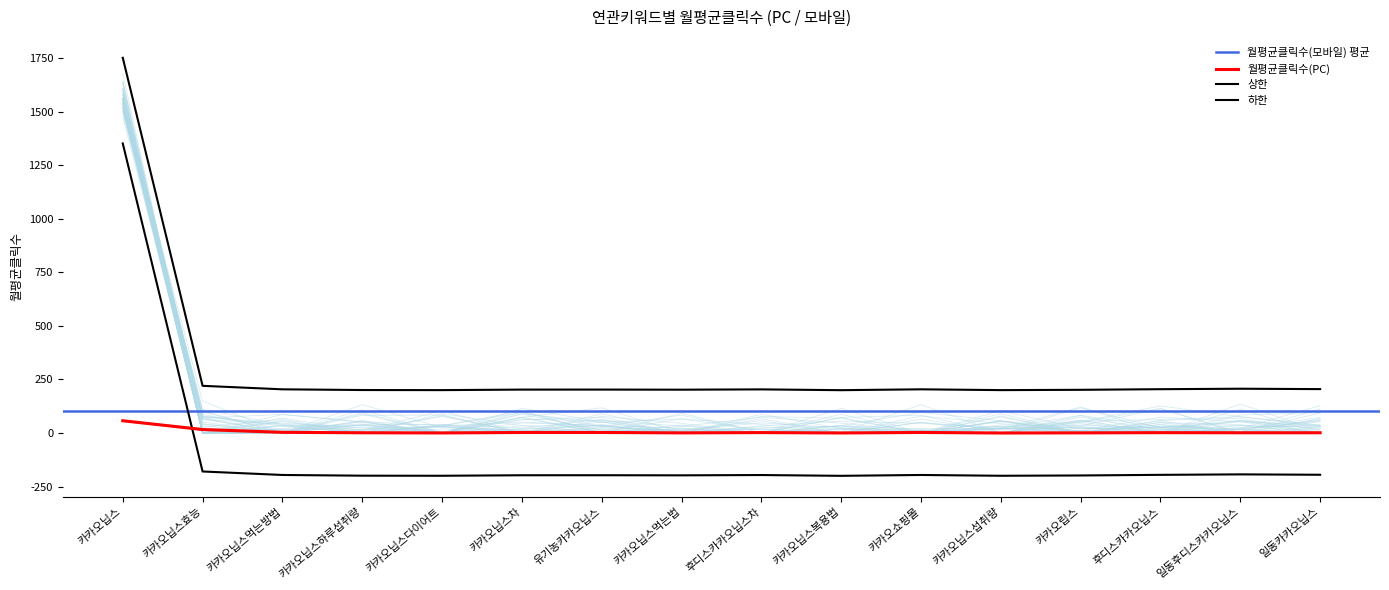

Which series has the largest total across all categories?

월평균클릭수(모바일)